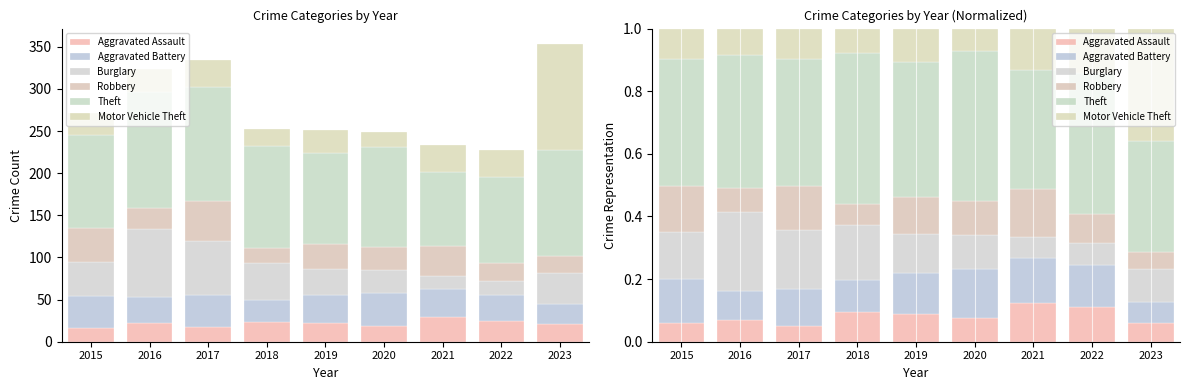

What is the sum of all Robbery values?

1.0